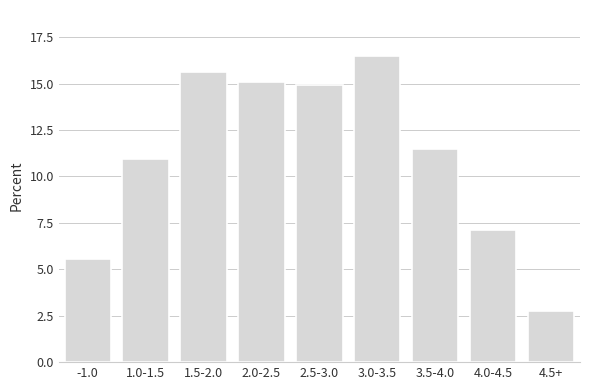

Reading left to right, extract all data points from this chart.

-1.0=5.6	1.0-1.5=10.9	1.5-2.0=15.6	2.0-2.5=15.1	2.5-3.0=14.9	3.0-3.5=16.5	3.5-4.0=11.5	4.0-4.5=7.1	4.5+=2.8